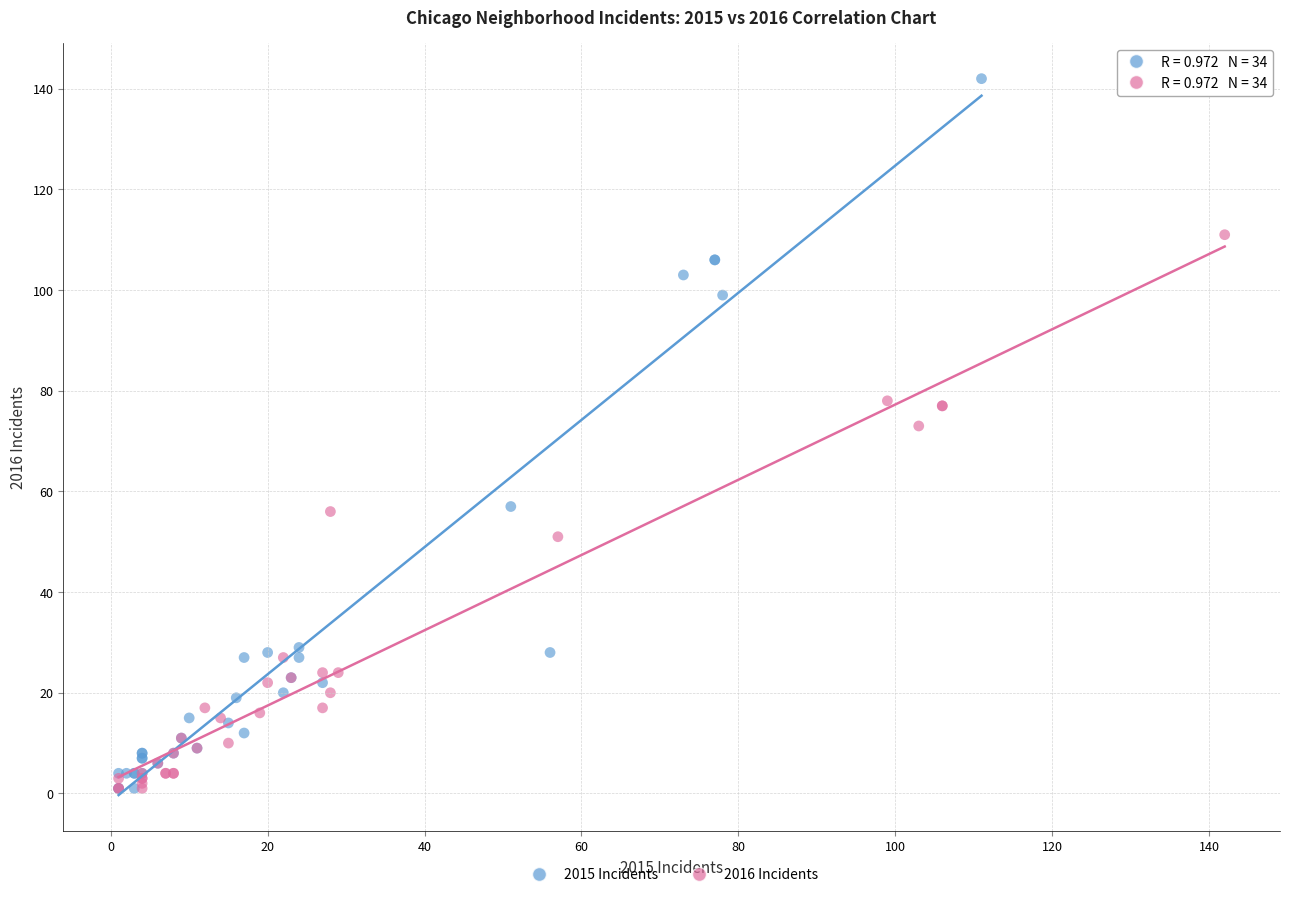

Which series has the widest spread of Y values?

2015 Incidents